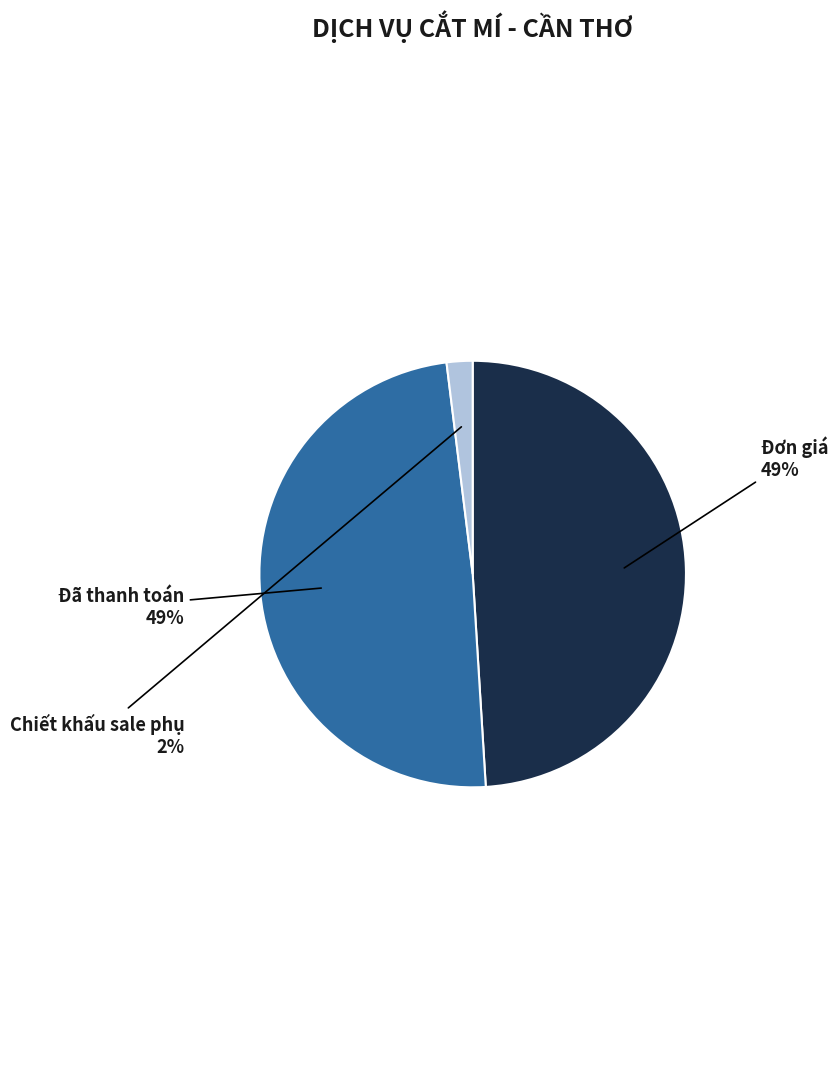

Which category has the smallest portion of the pie?

Chiết khấu sale phụ